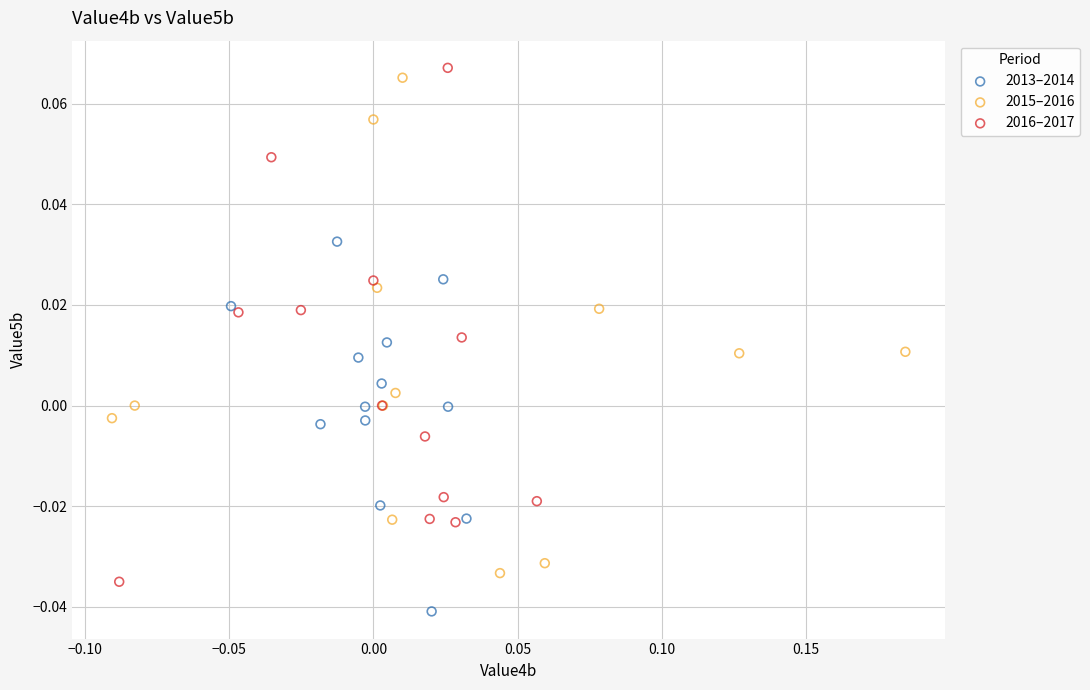

What are all the series names shown in the legend?

2013–2014, 2015–2016, 2016–2017